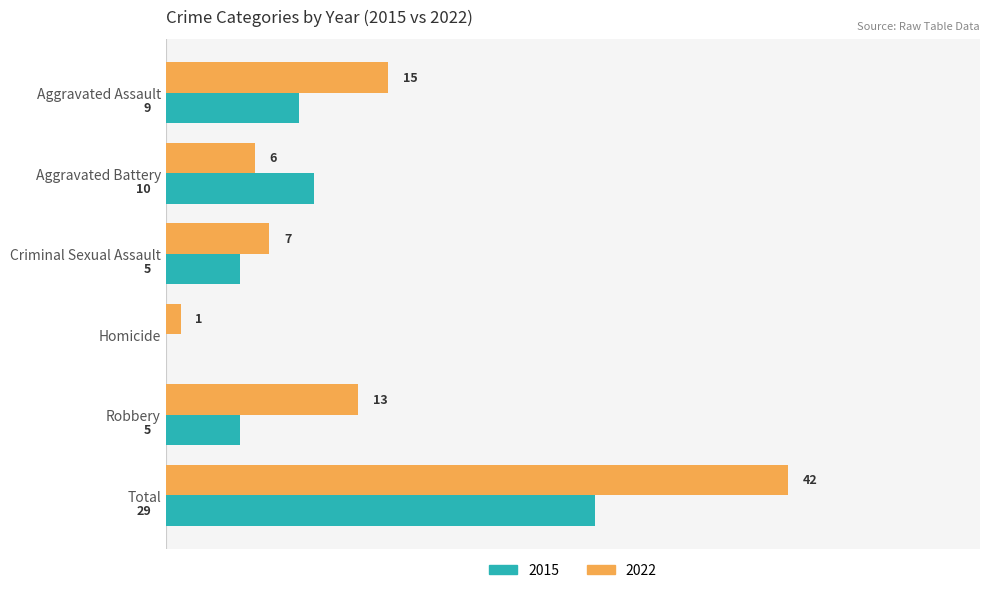

At which category is the sum across all series the highest?

Total